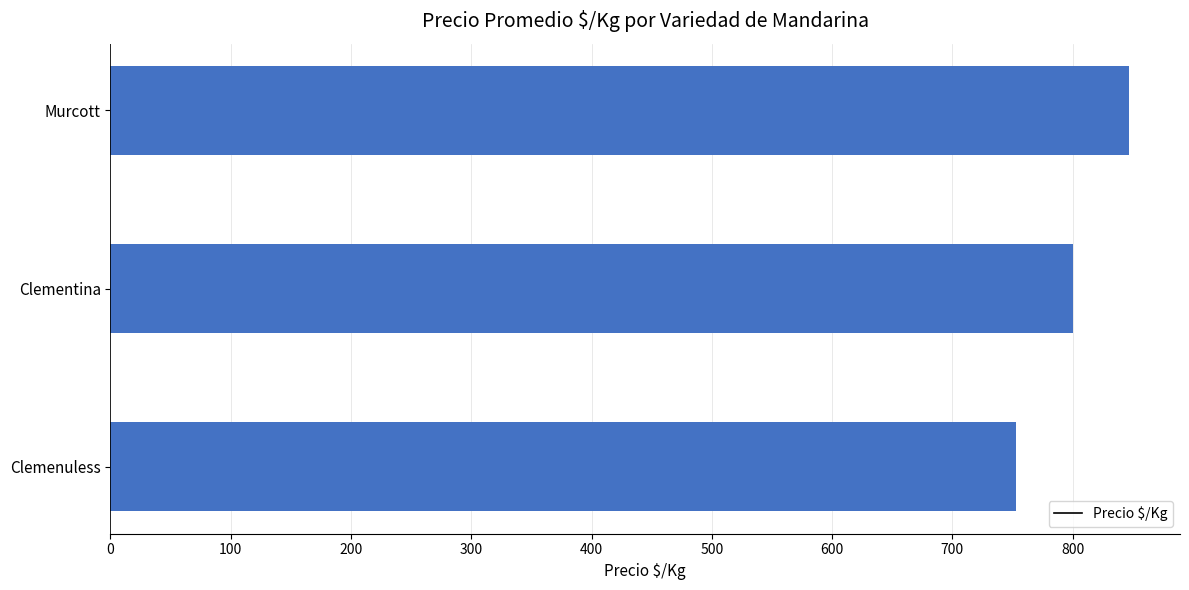

Rank the categories by value from lowest to highest.

Clemenuless, Clementina, Murcott